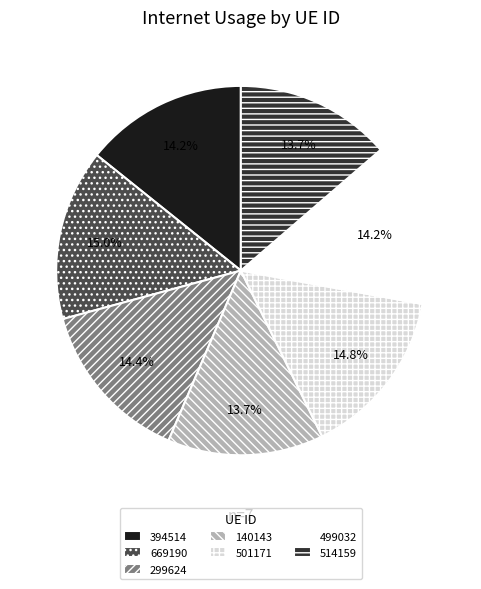

Does any single category account for the majority?

No